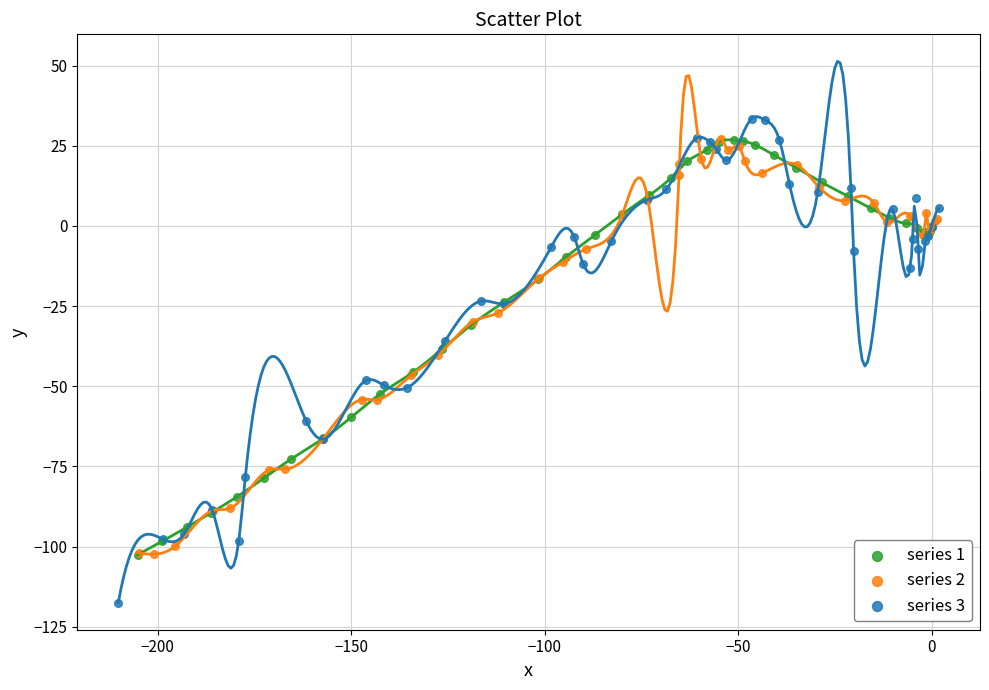

Which series contains the lowest Y value?

series 3